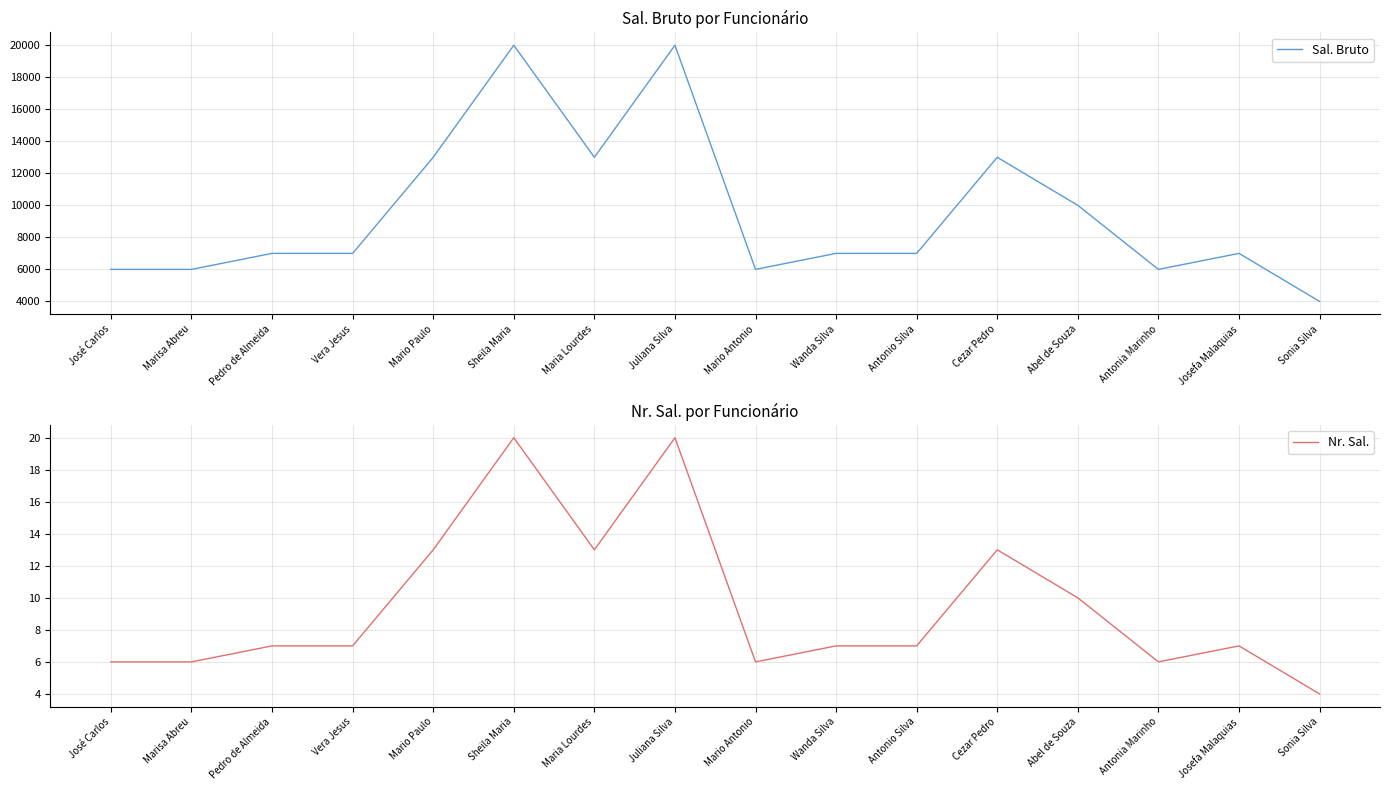

What is the maximum value for Sal. Bruto?

19960